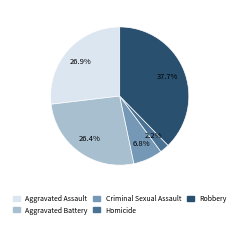

Which category has the biggest portion of the pie?

Robbery